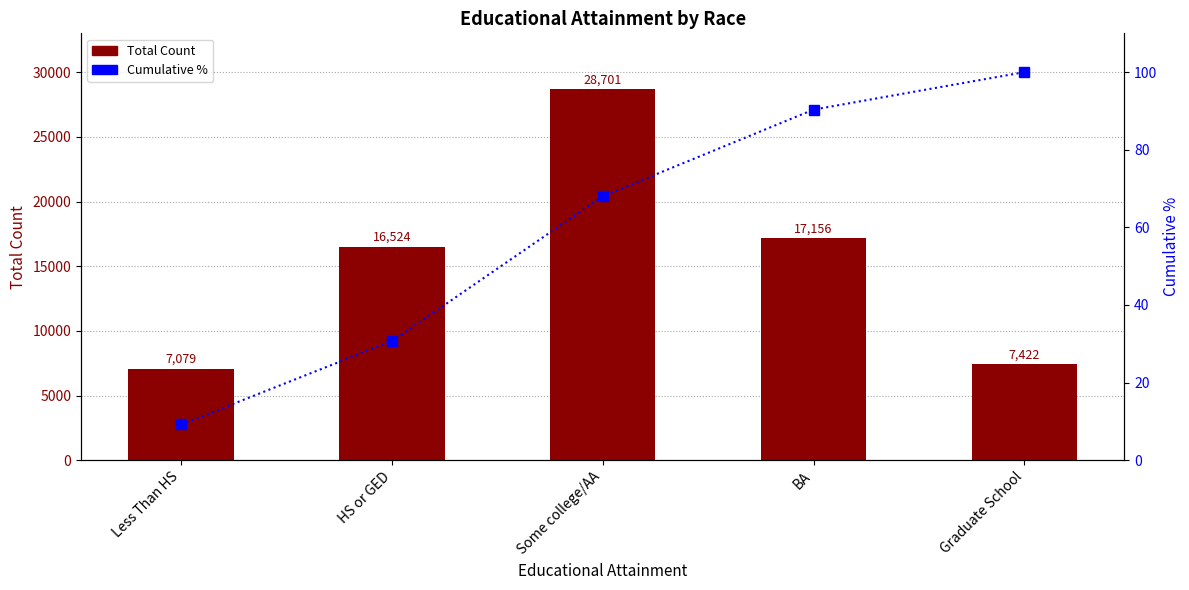

Where does the Total Count series first go above 16524?

Some college/AA